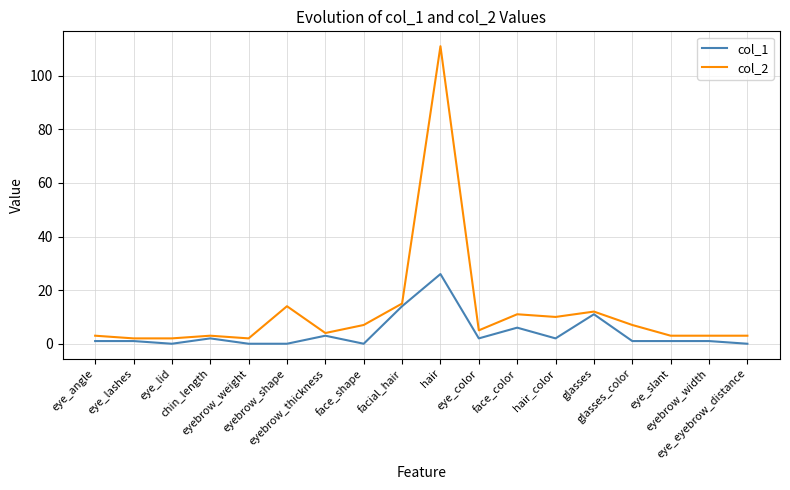

What is the sum of the col_2 values at glasses and facial_hair?

27